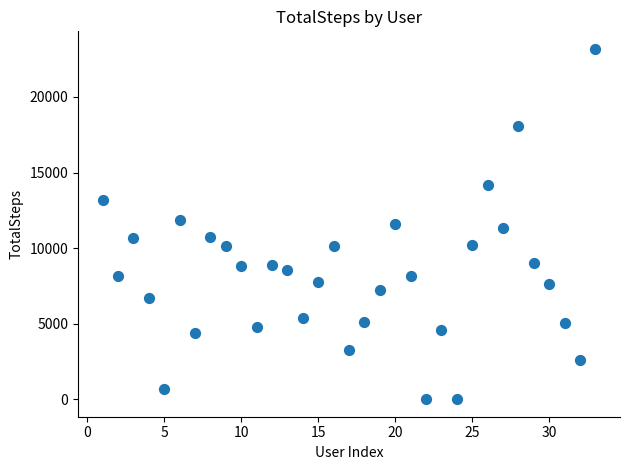

What is the range of X values (max minus min)?

32